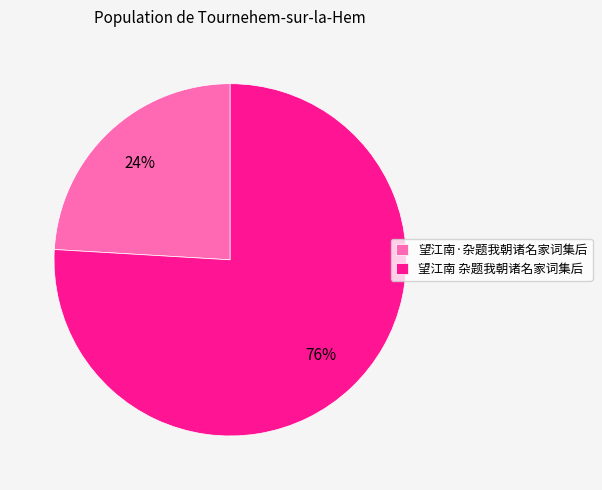

Rank the categories by value from lowest to highest.

望江南·杂题我朝诸名家词集后, 望江南 杂题我朝诸名家词集后